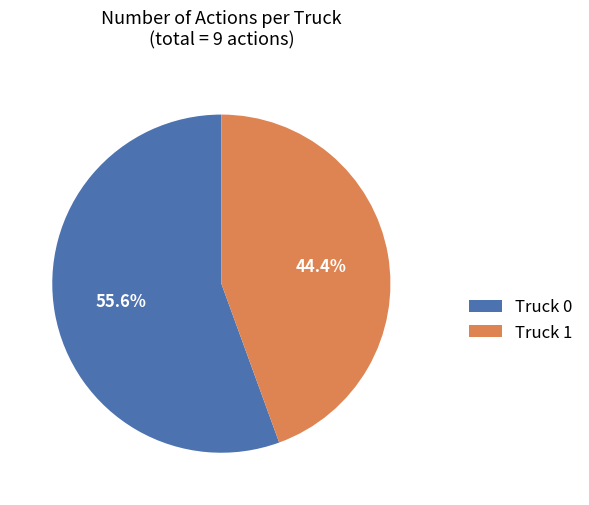

Is the sum of Truck 1 and Truck 0 greater than half?

Yes